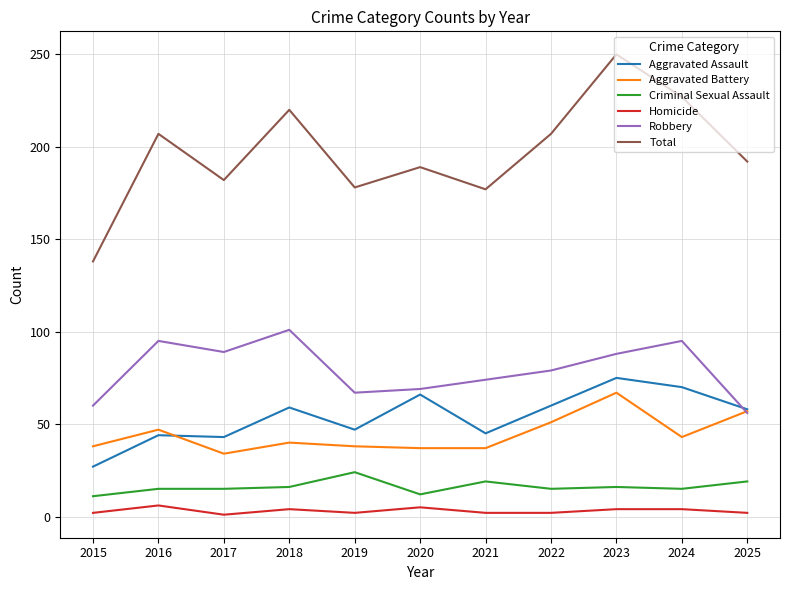

Is this an area chart (filled region under the line)?

No